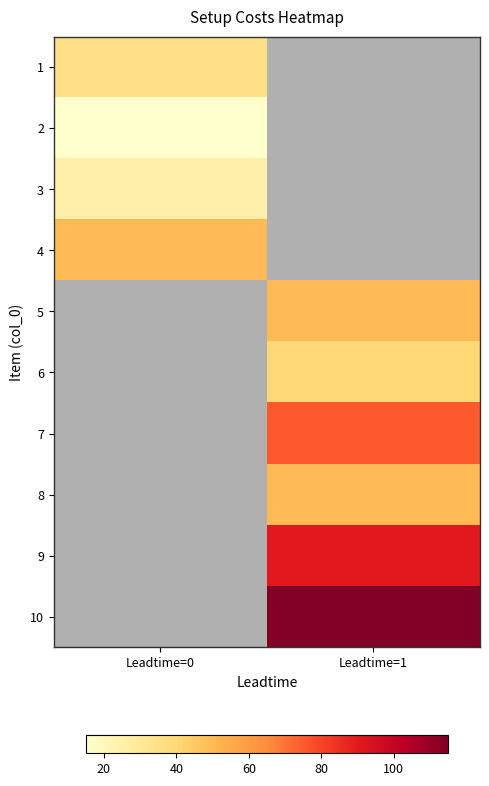

Read the 7 value at Leadtime=1.

75.0